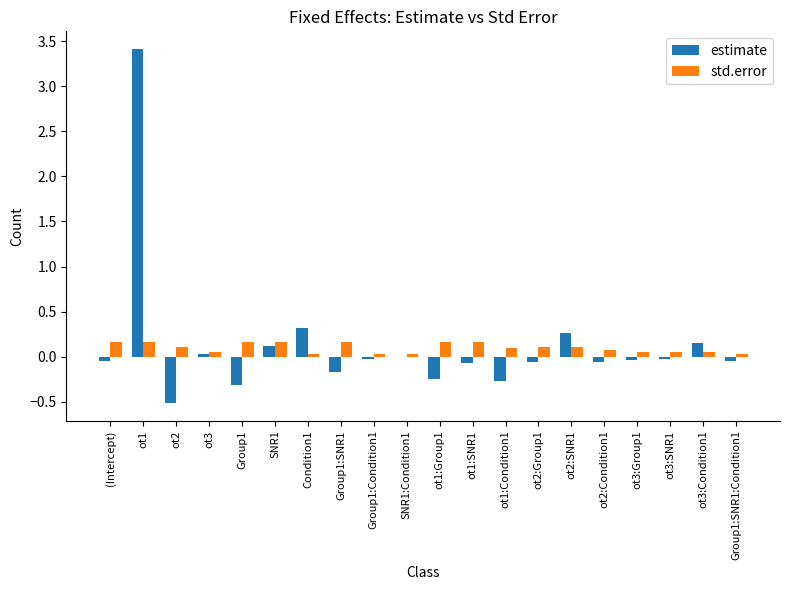

What is the maximum value for estimate?

3.4